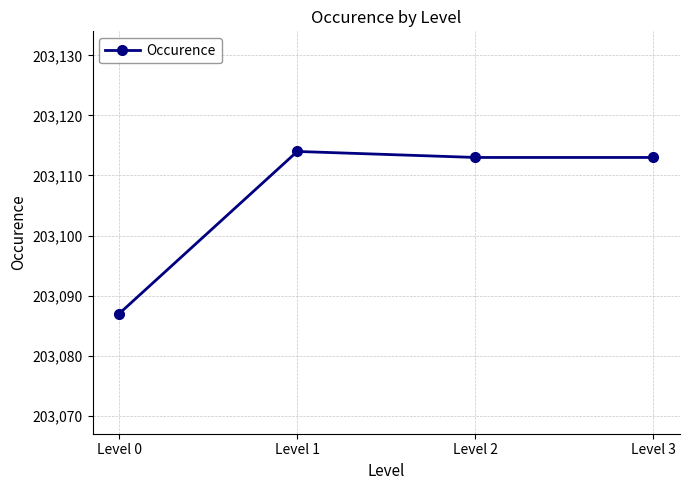

Where is the first local maximum?

Level 1